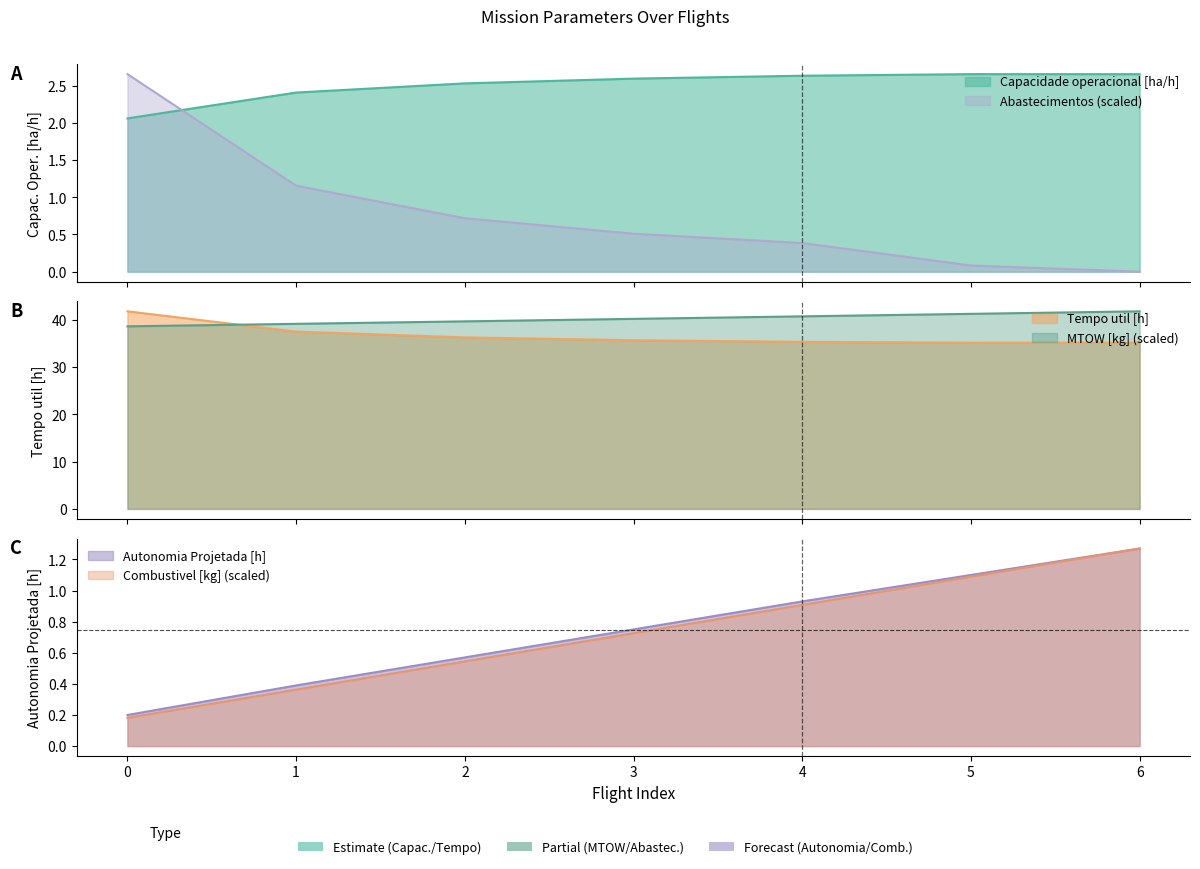

Read the Combustivel [kg] value at 0.

0.2